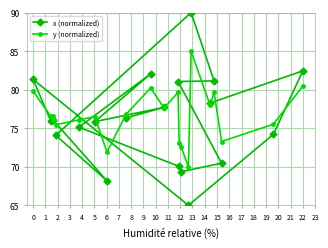

Between which two adjacent categories do y (normalized) and x (normalized) first intersect?

0 and 1